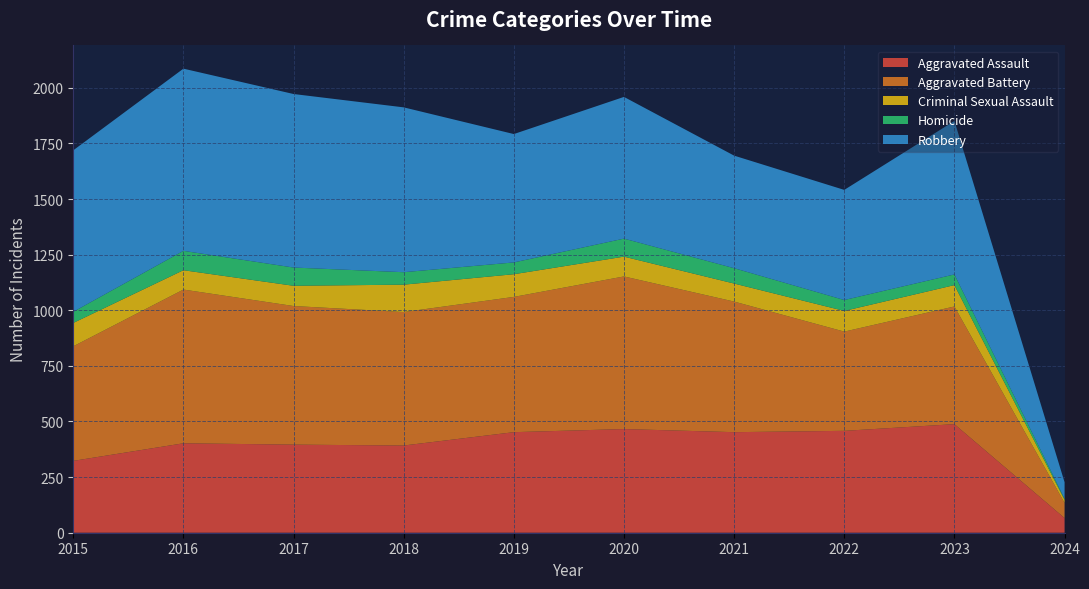

Reading right to left, what are all the values shown in this chart?

Aggravated Assault: 66	488	458	452	466	452	392	396	402	323
Aggravated Battery: 68	529	446	587	686	608	600	623	691	515
Criminal Sexual Assault: 14	96	93	81	89	102	123	91	87	105
Homicide: 5	48	49	69	81	53	56	82	87	50
Robbery: 74	690	495	506	637	577	741	780	819	726